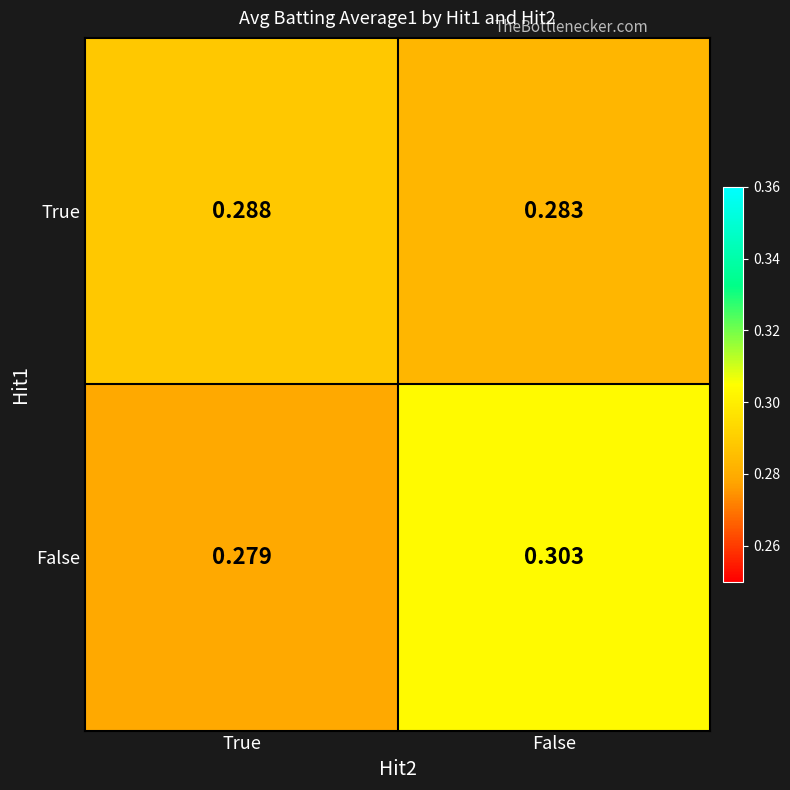

List the labels in order of True value, largest first.

True, False